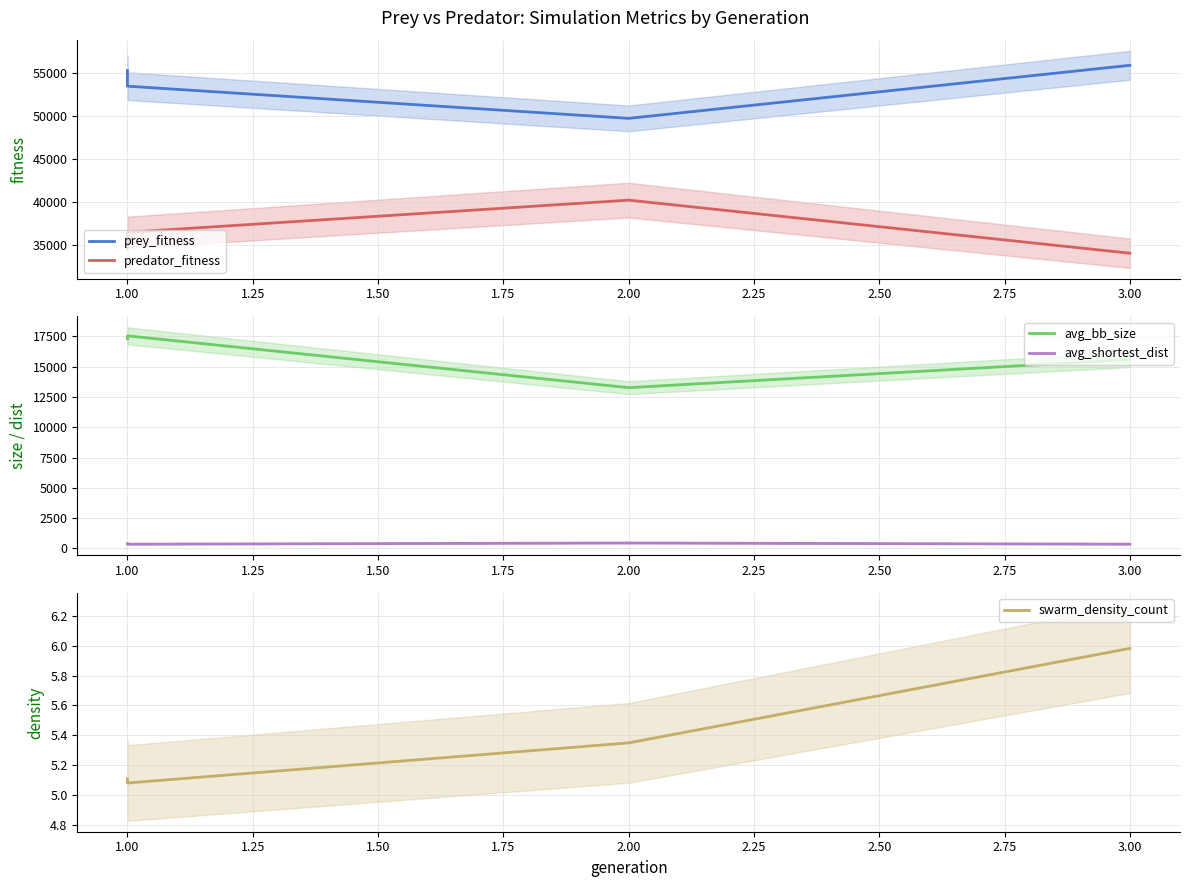

What is the difference between the avg_bb_size values at 1.00 and 3.00?

1959.2